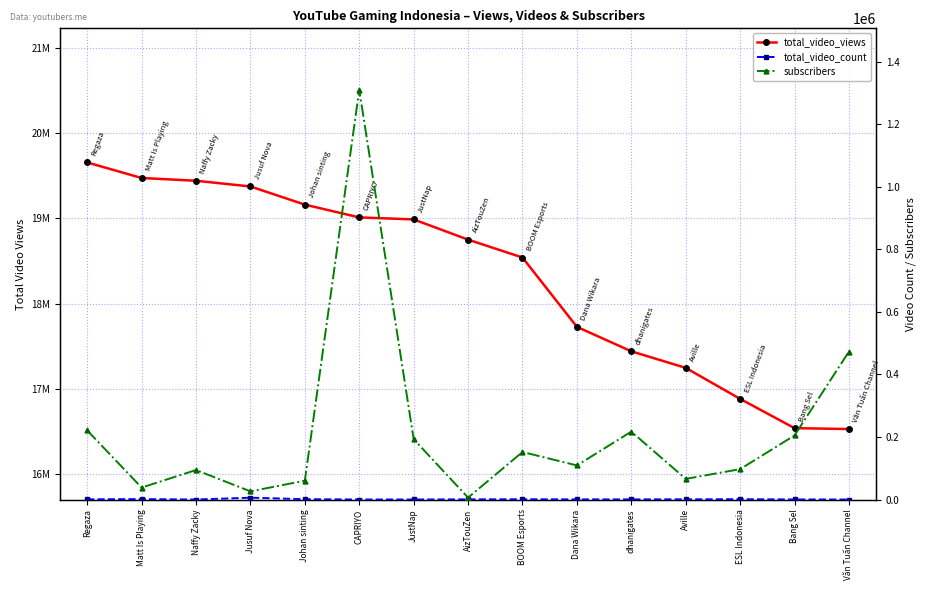

Does the chart have visible grid lines?

Yes